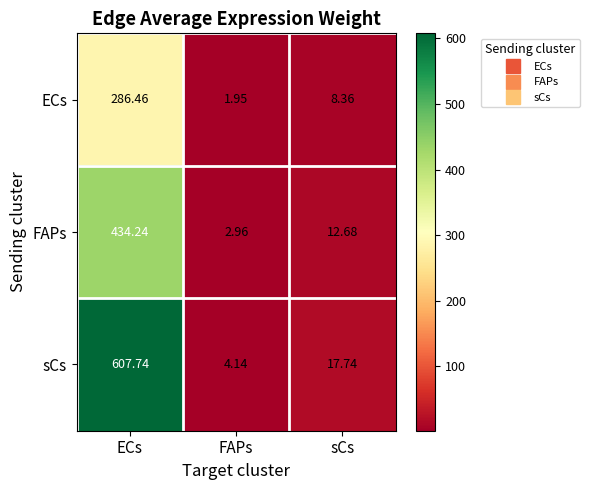

At which label is FAPs closest to 218?

sCs